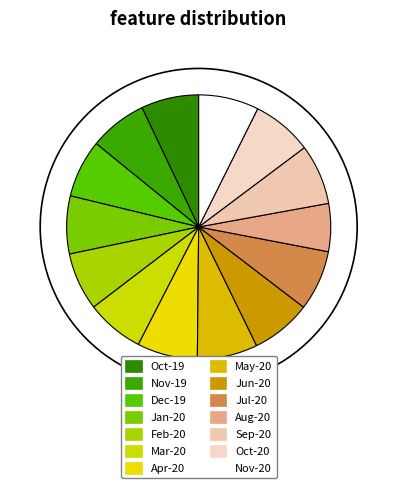

Which slice is the smallest?

Aug-20